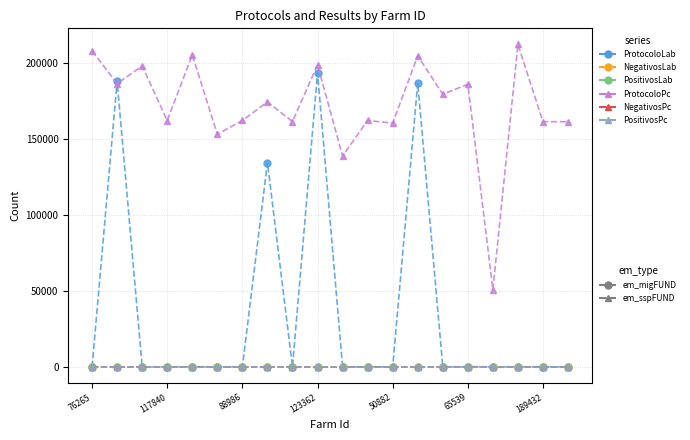

What is the maximum value shown in the chart?

212457